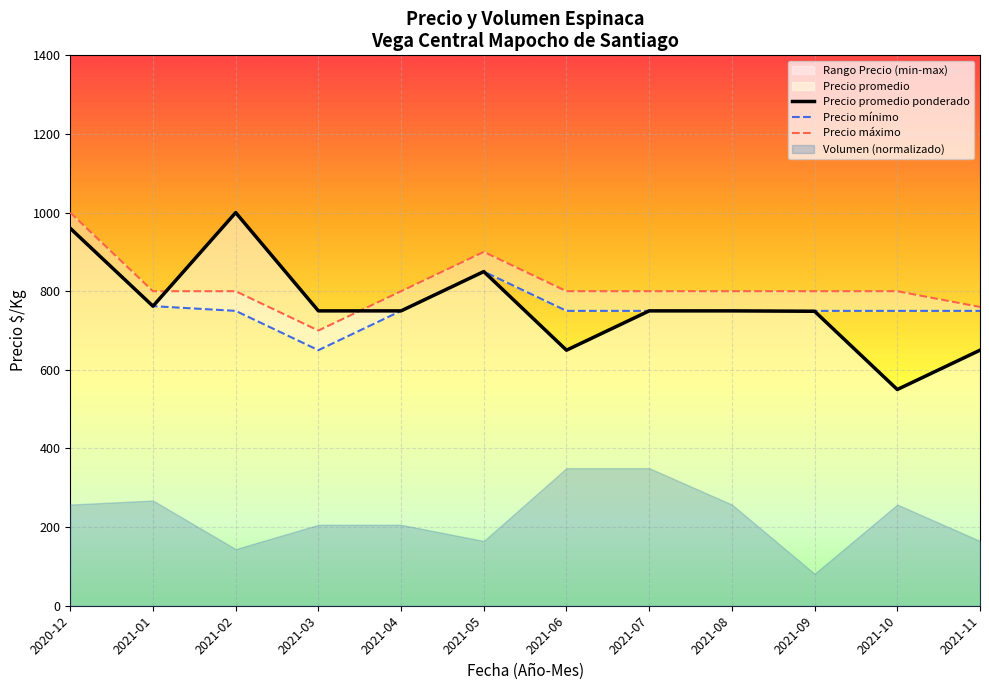

The value of Precio promedio ponderado at 2021-05 is 850. True or false?

True